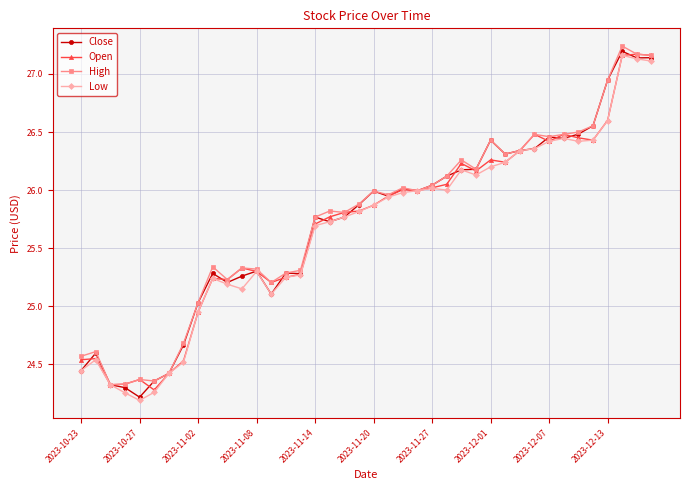

At how many categories does at least one series exceed 24?

40